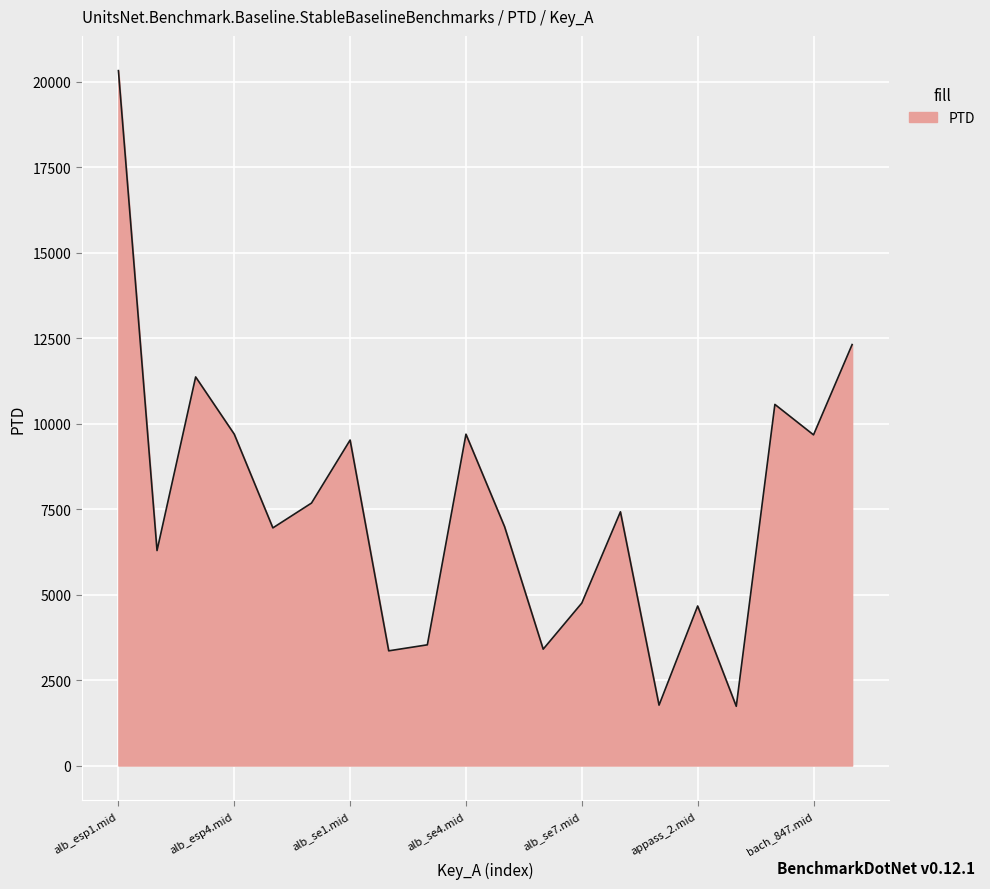

What is the smallest value displayed?

1732.3